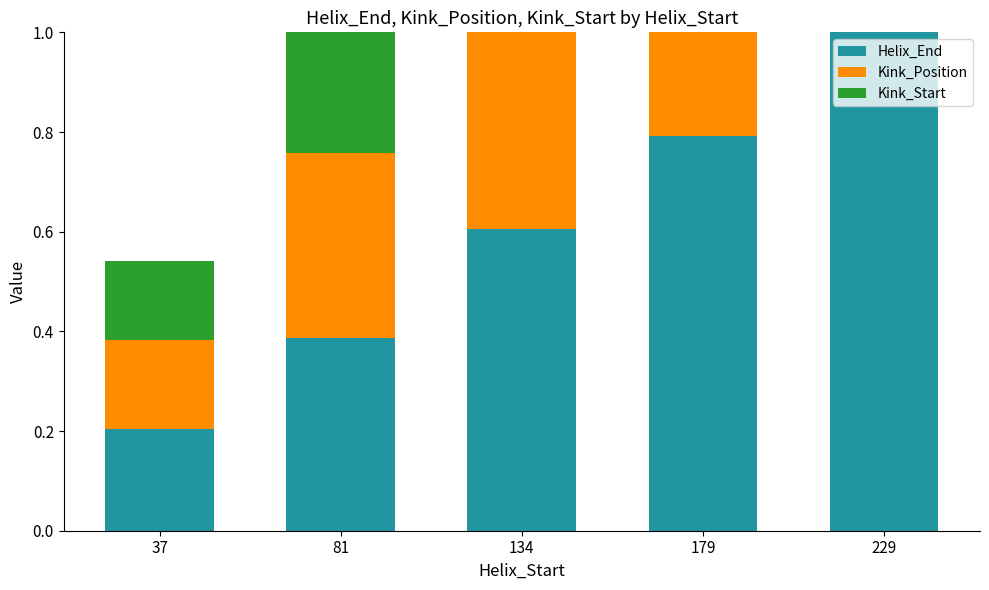

What is the difference between the Kink_Position values at 229 and 179?

0.2